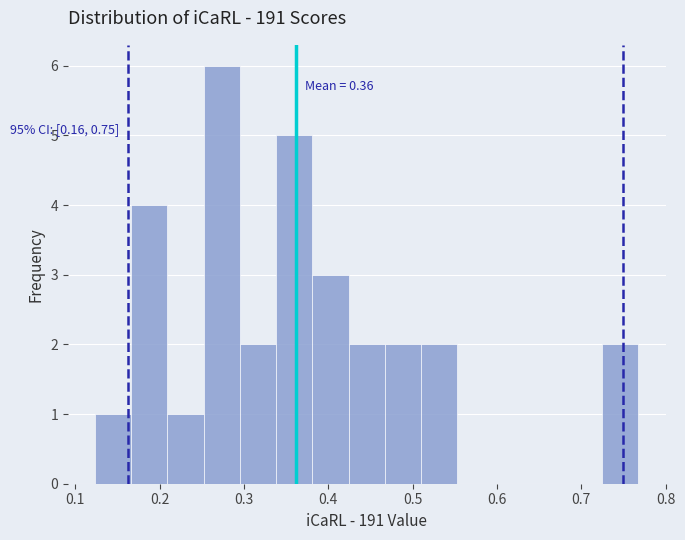

Which range on the x-axis has the tallest bar?

0.25 to 0.30